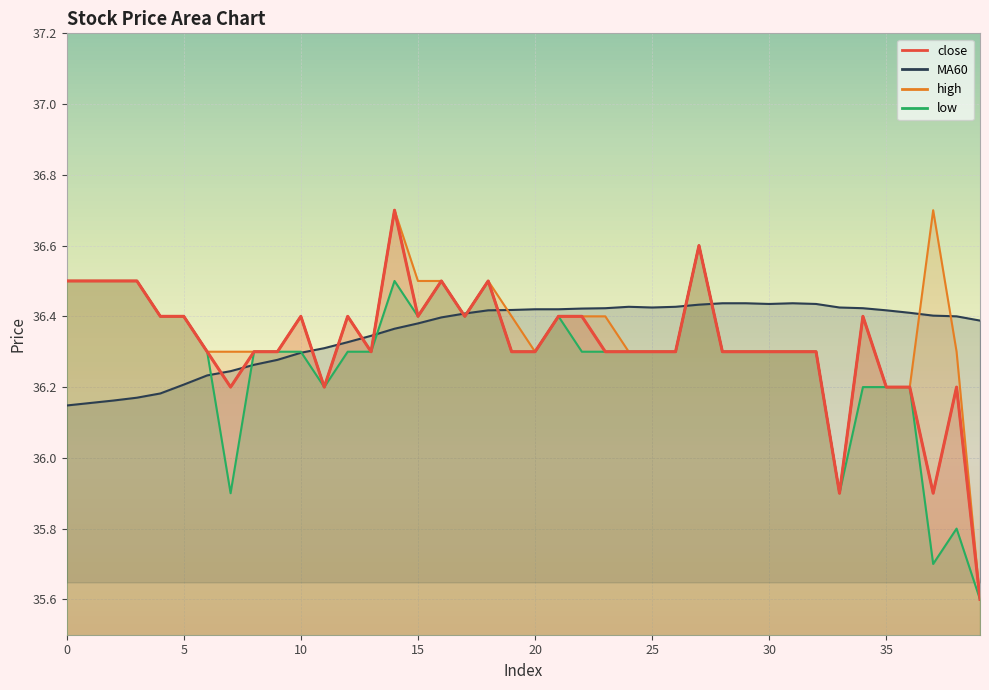

Where is high nearest to the value 36?

33